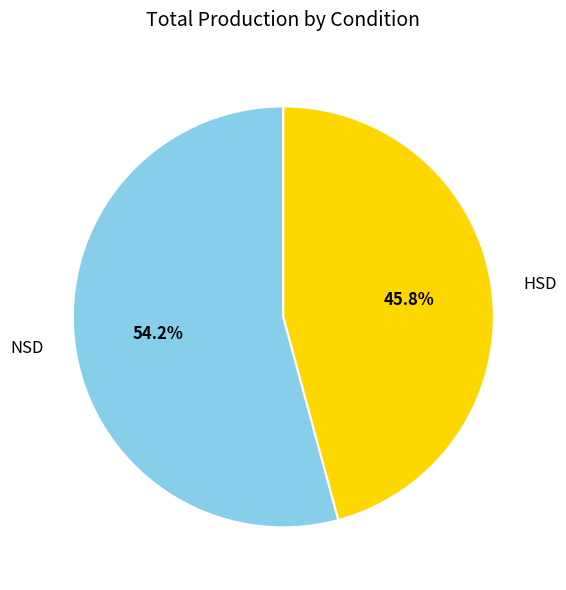

To the nearest percent, what portion does HSD represent?

46%